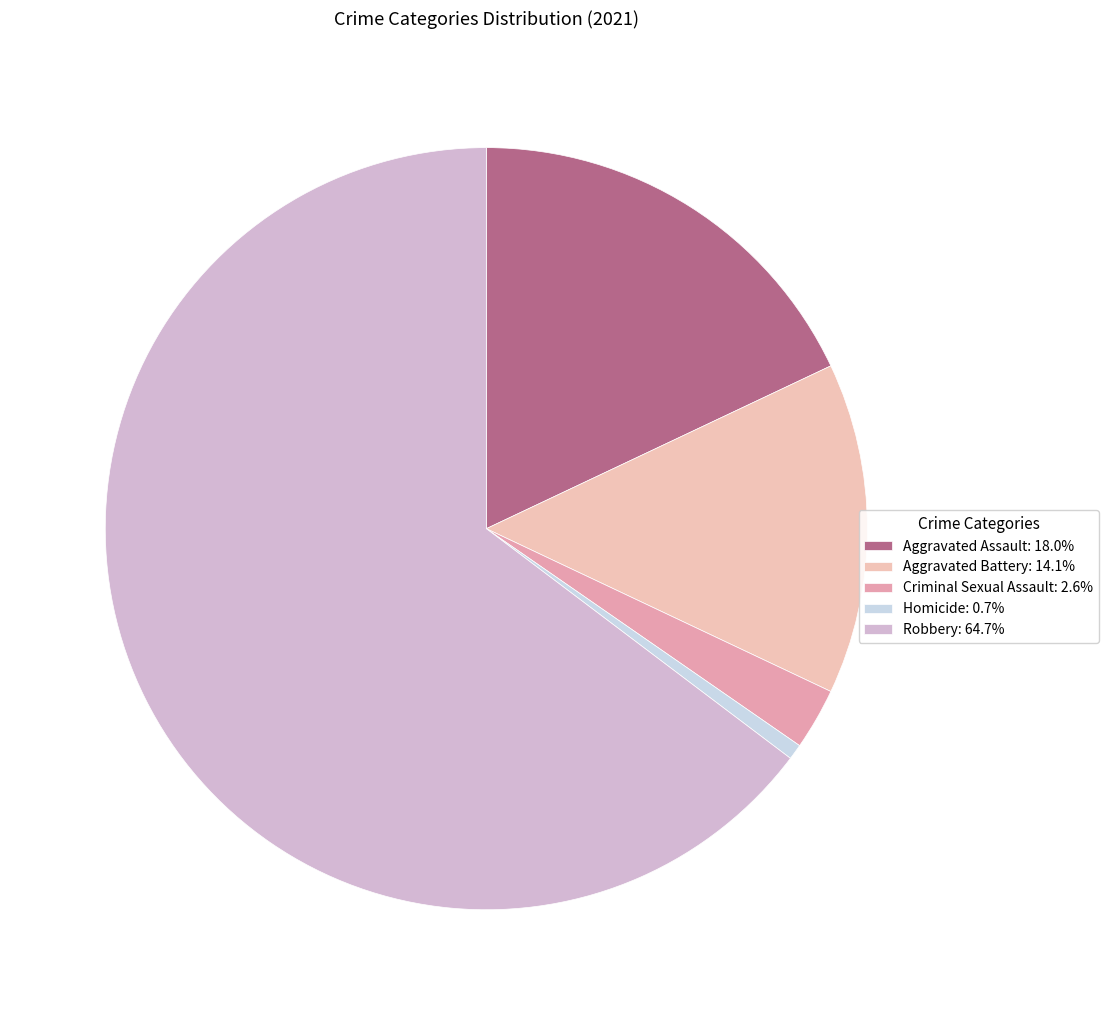

Which has a higher value, Robbery or Homicide?

Robbery